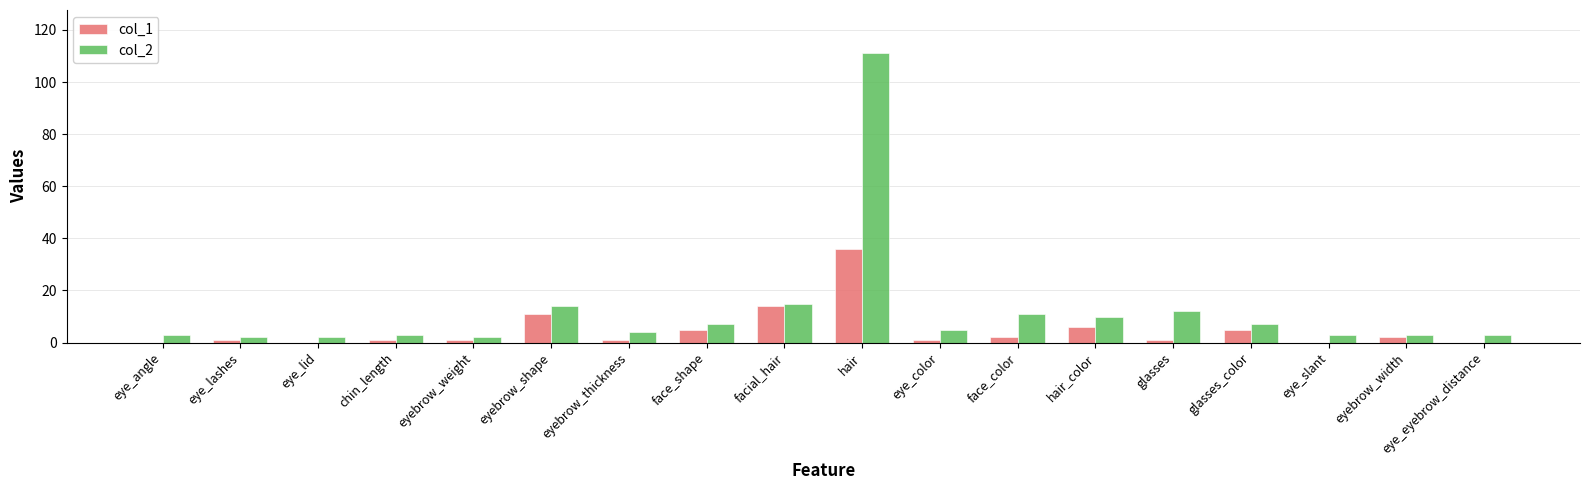

Which category has the highest value in the col_1 series?

hair